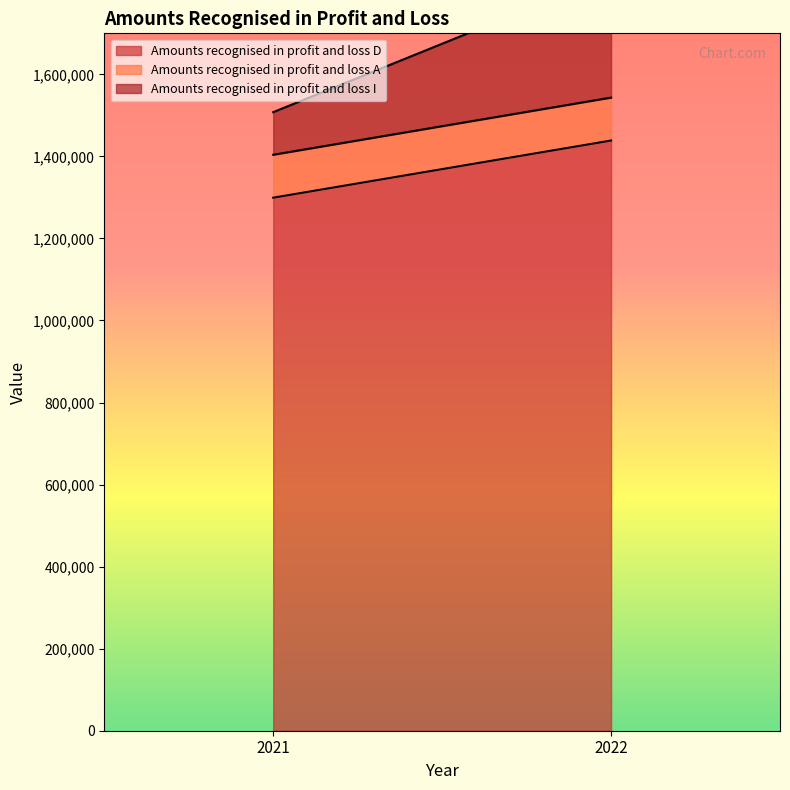

Rank the series by their maximum value, from highest to lowest.

Amounts recognised in profit and loss D, Amounts recognised in profit and loss I, Amounts recognised in profit and loss A